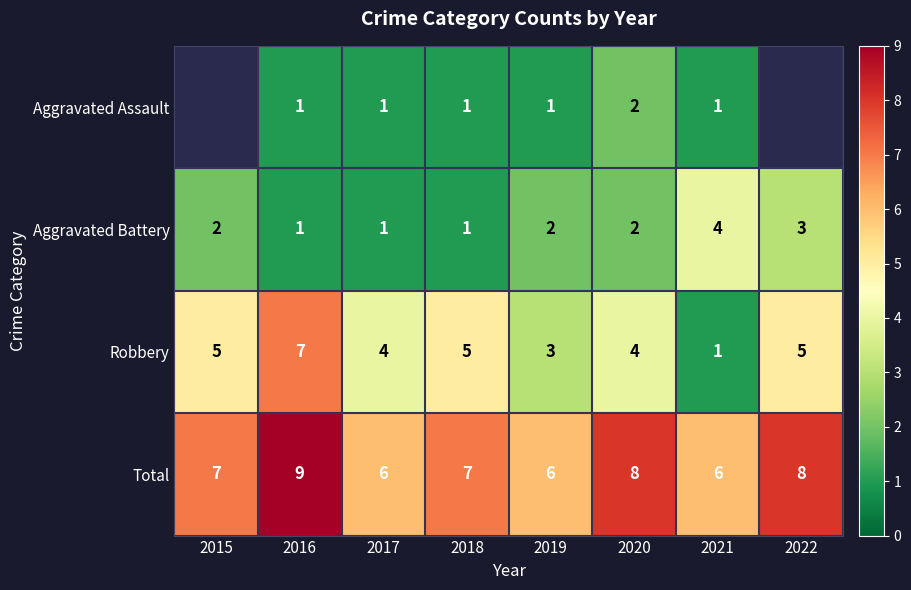

What is the highest value of the Robbery series?

7